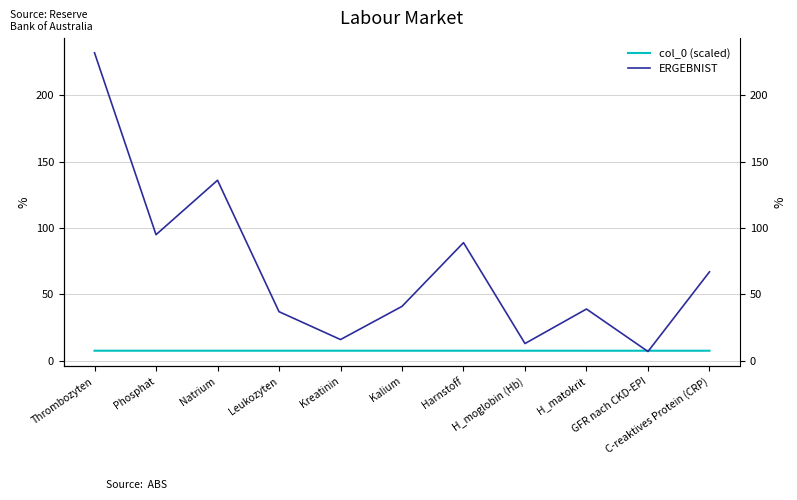

At which category is the sum across all series the highest?

Thrombozyten